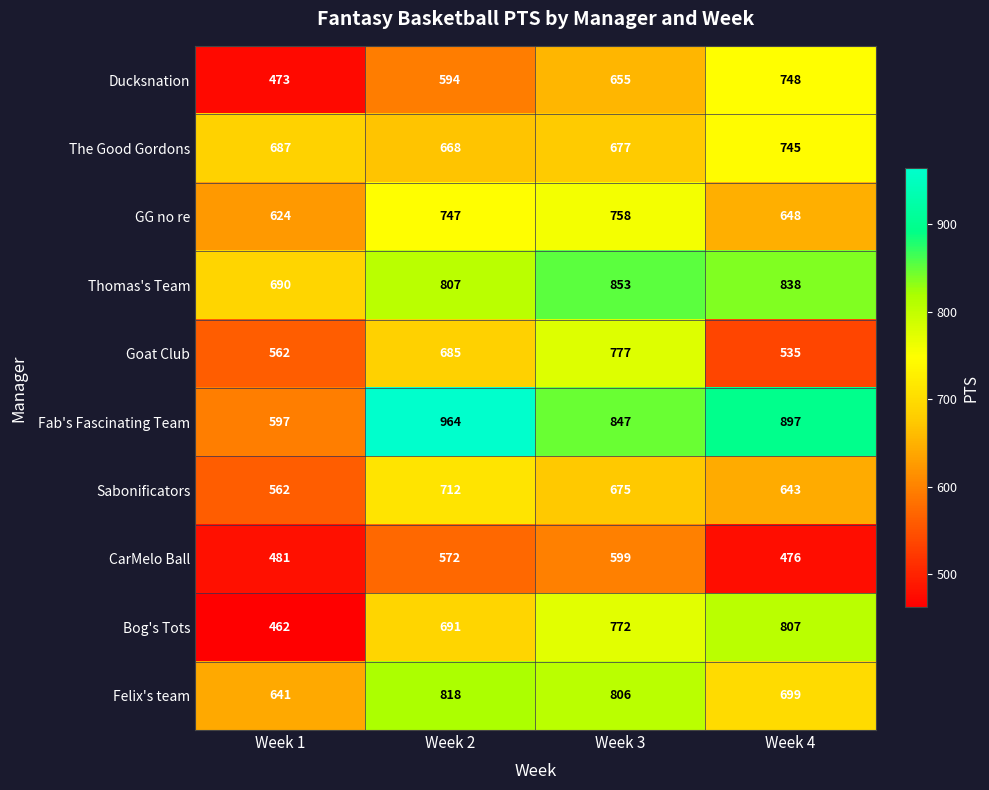

At how many categories does at least one series exceed 916?

1